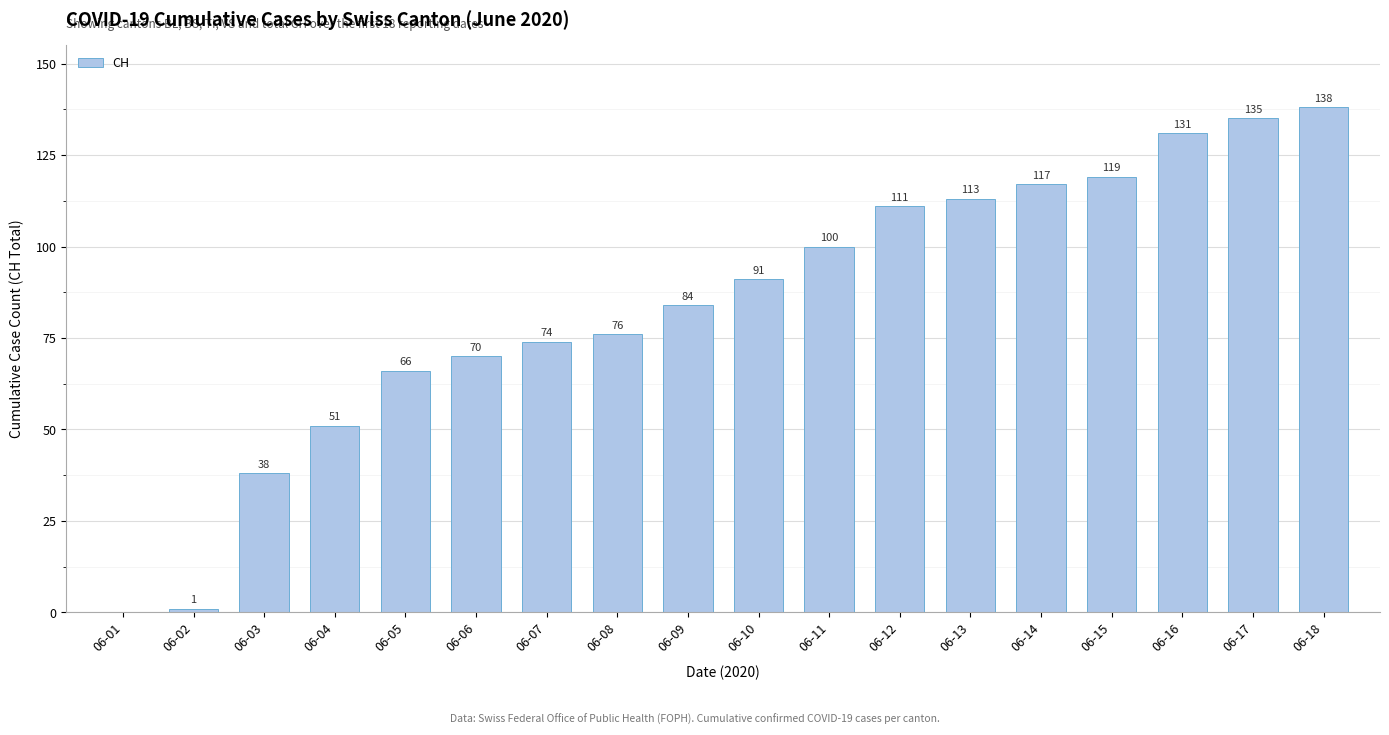

Are the bars horizontal?

No